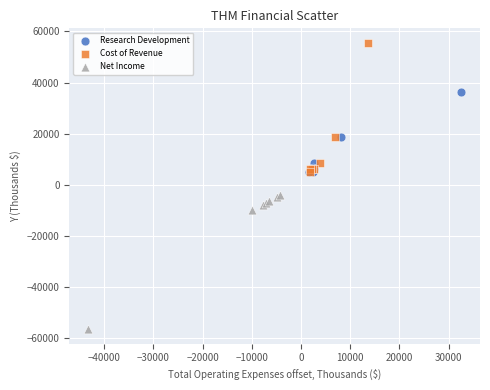

Which series contains the highest Y value?

Cost of Revenue